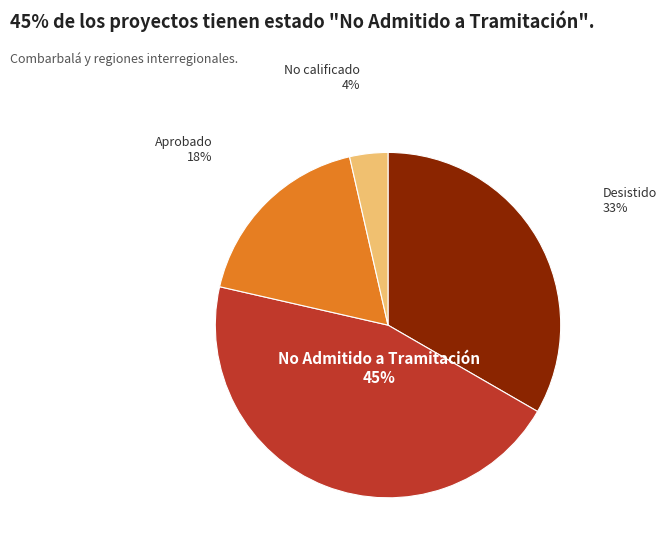

How many slices are in this pie chart?

4